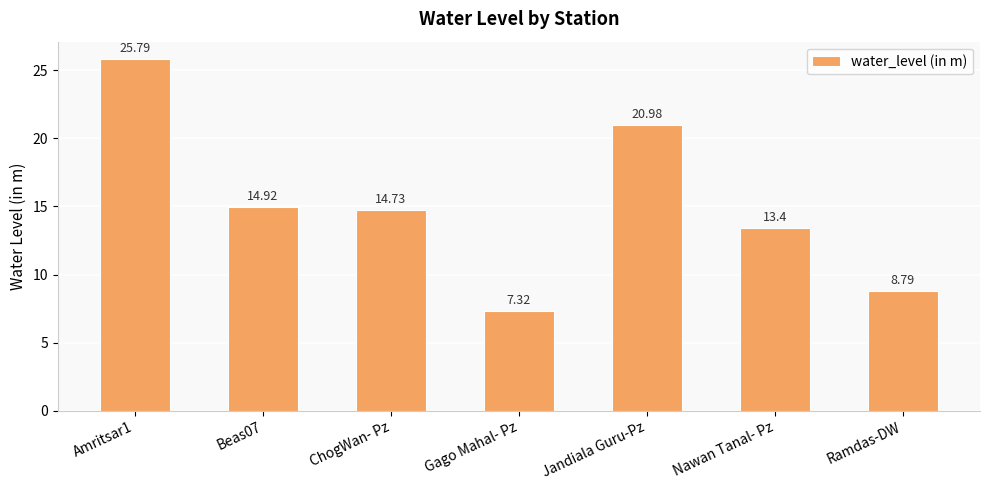

What is the value of the 6th bar from the left?

13.4